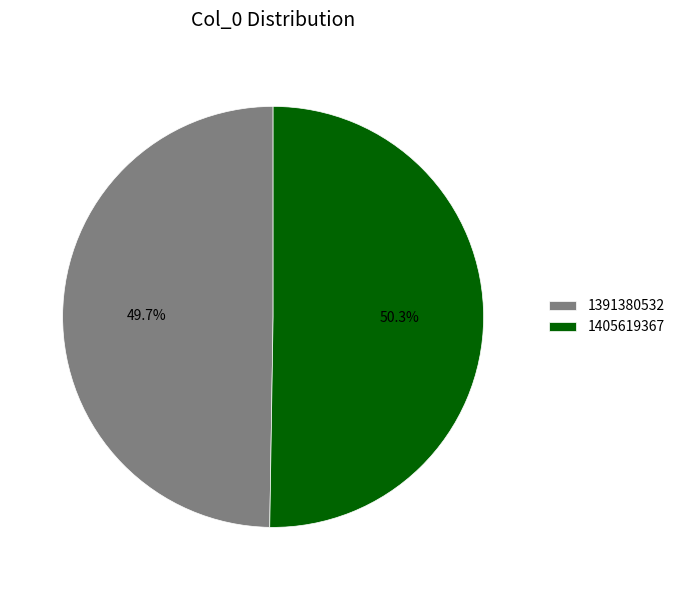

Does any single category account for the majority?

Yes